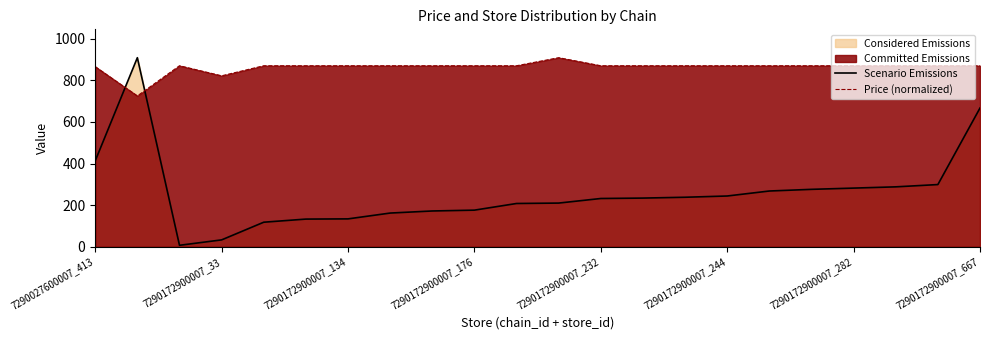

What is the minimum value for Price (normalized)?

725.2